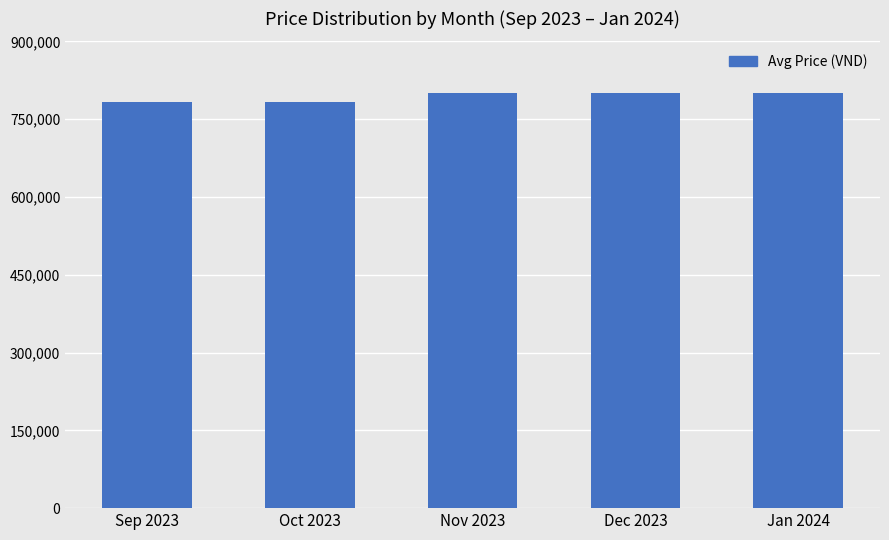

What is the label of the 5th bar from the right?

Sep 2023